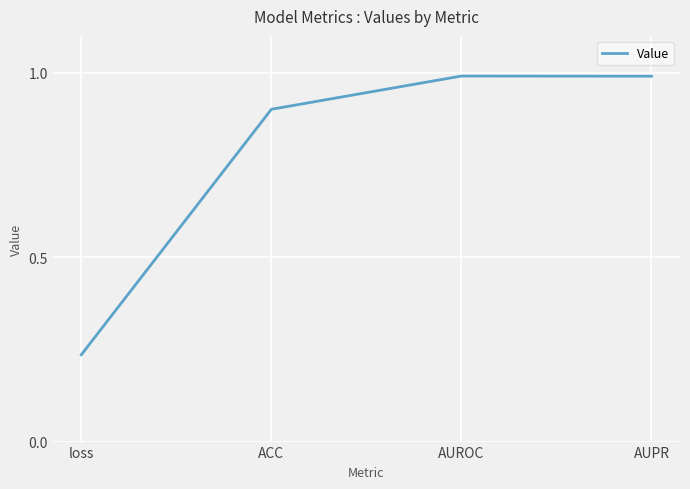

True or false: there are more than 1 points higher than both neighbors.

False